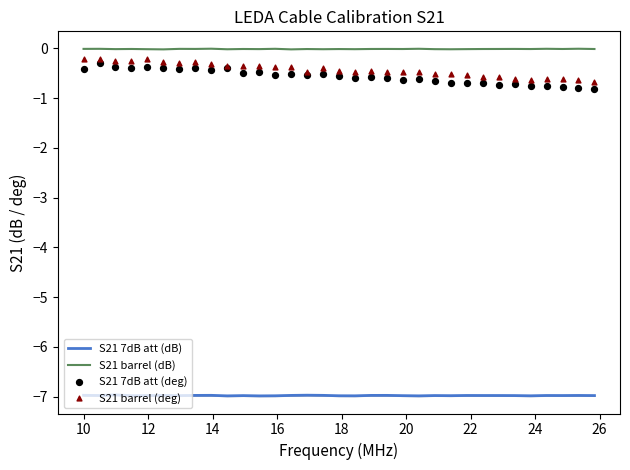

Which series has the largest total across all categories?

S21 barrel (dB)